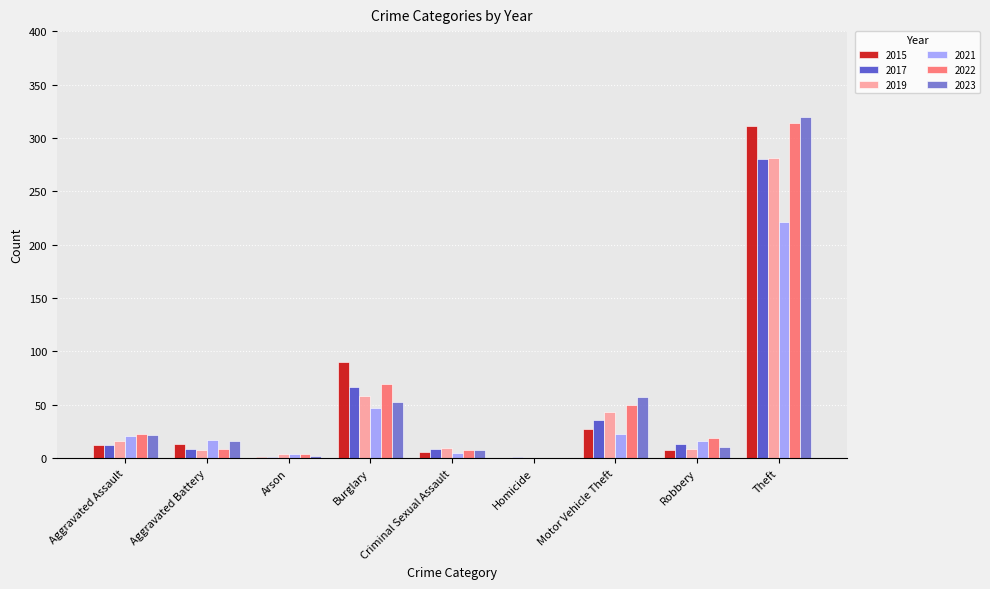

What is the sum of the 2021 values at Criminal Sexual Assault and Aggravated Battery?

22